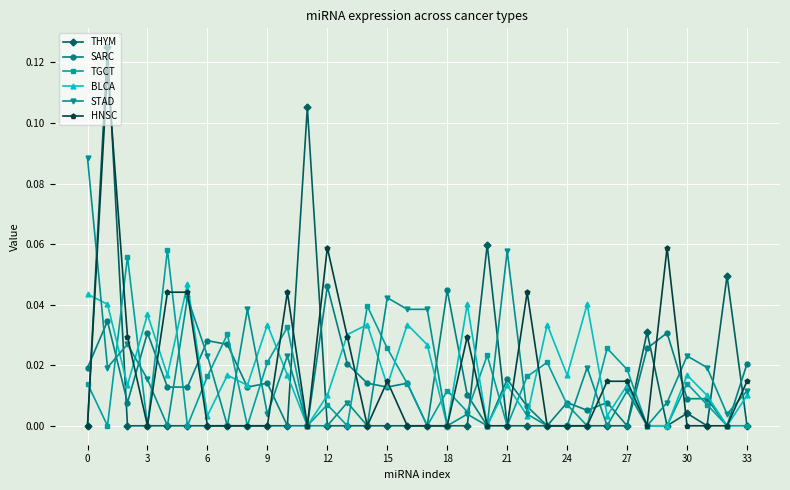

True or false: SARC has more than 2 interior local peaks.

True